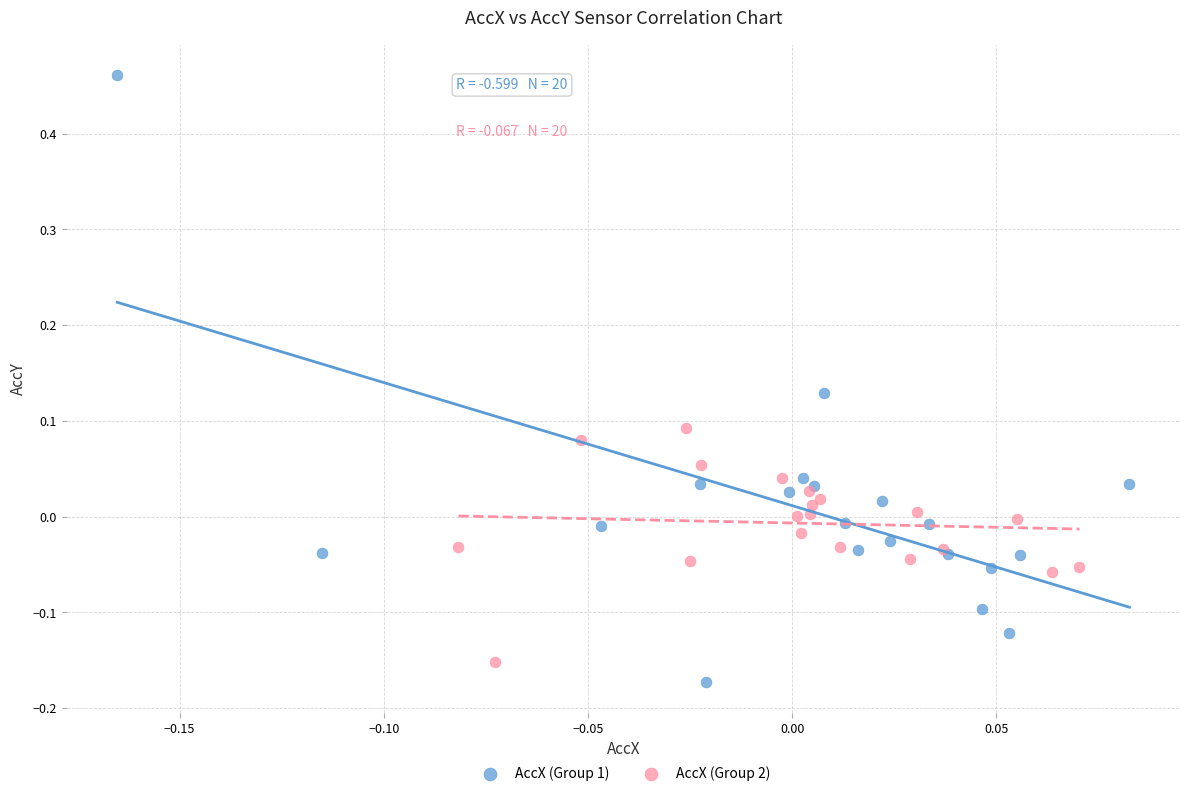

Which series has the widest spread of Y values?

AccX (Group 1)